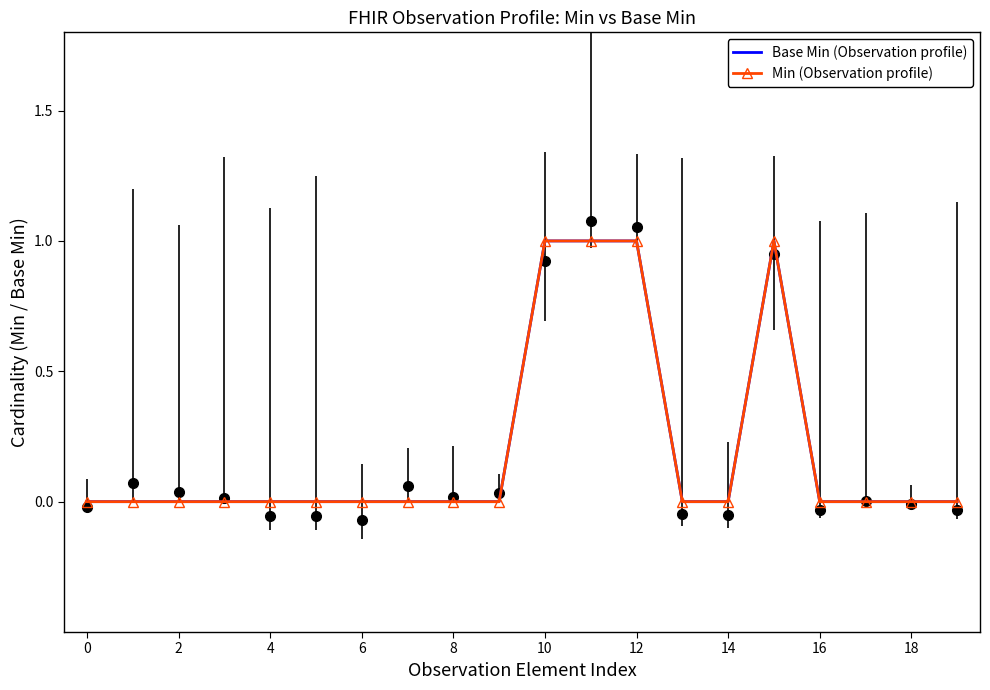

What is the difference between the maximum and minimum values in the Base Min (Observation profile) series?

1